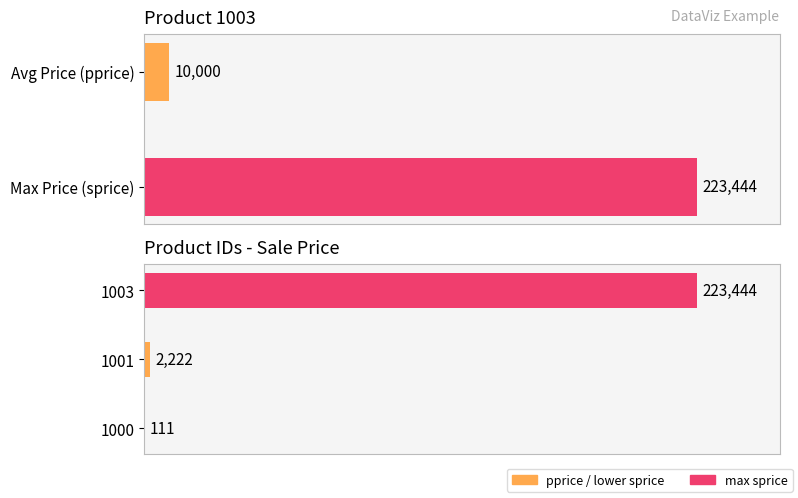

Rank the categories by value from lowest to highest.

1000, 1001, 1003